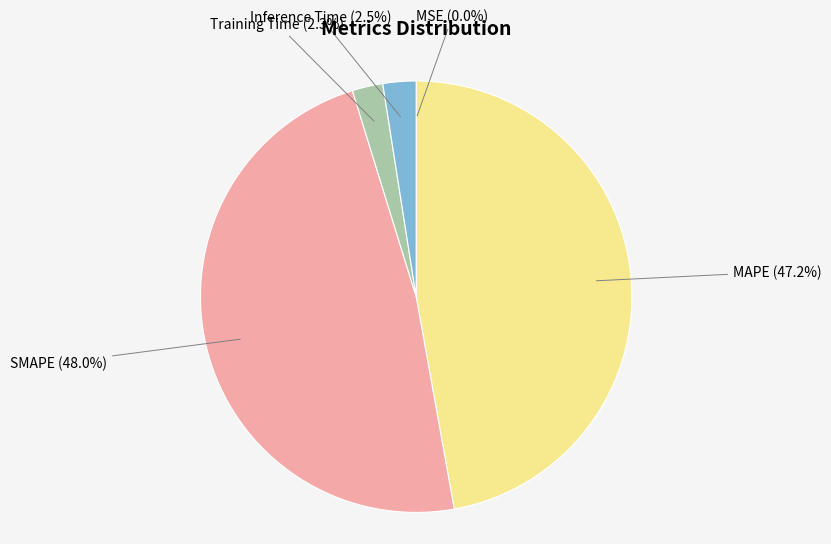

Is there a majority slice in this chart?

No